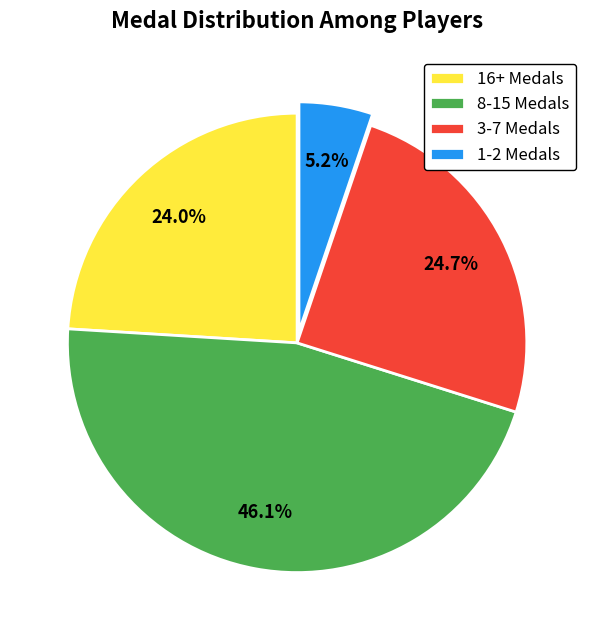

What is the largest slice in the pie chart?

8-15 Medals